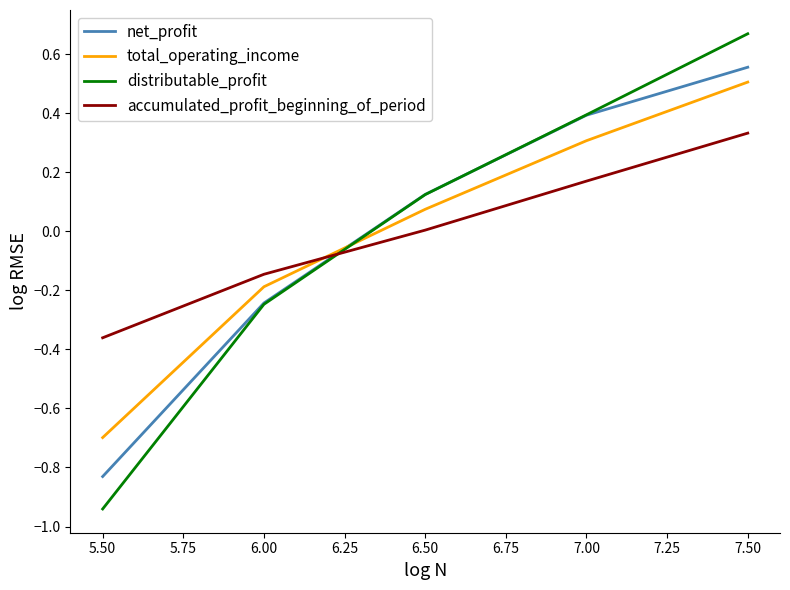

Is the value of net_profit at 6.50 greater than the value of accumulated_profit_beginning_of_period at 6.50?

Yes